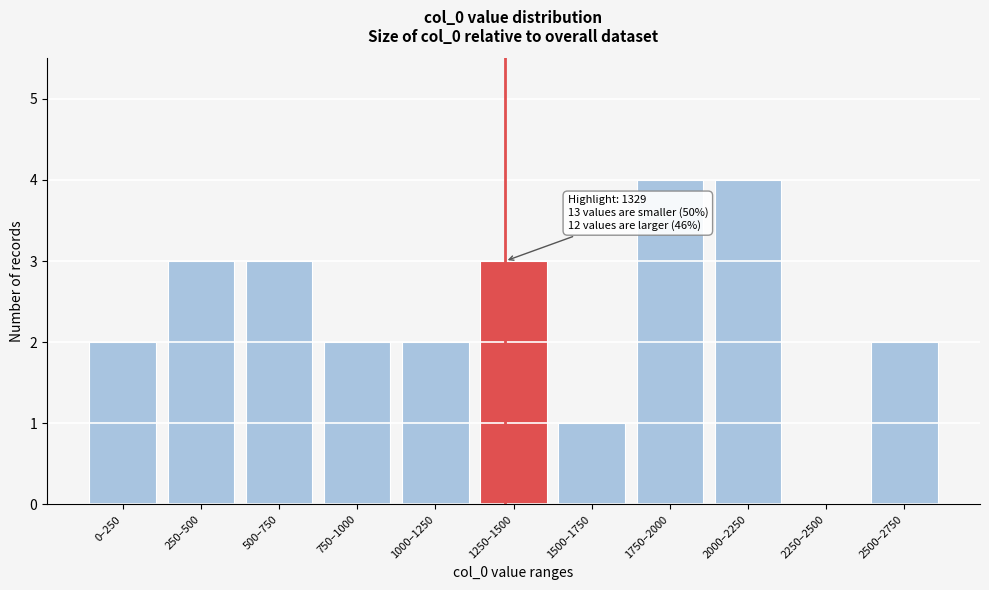

Reading left to right, transcribe all the data shown in this chart.

0–250=2	250–500=3	500–750=3	750–1000=2	1000–1250=2	1250–1500=3	1500–1750=1	1750–2000=4	2000–2250=4	2250–2500=0	2500–2750=2